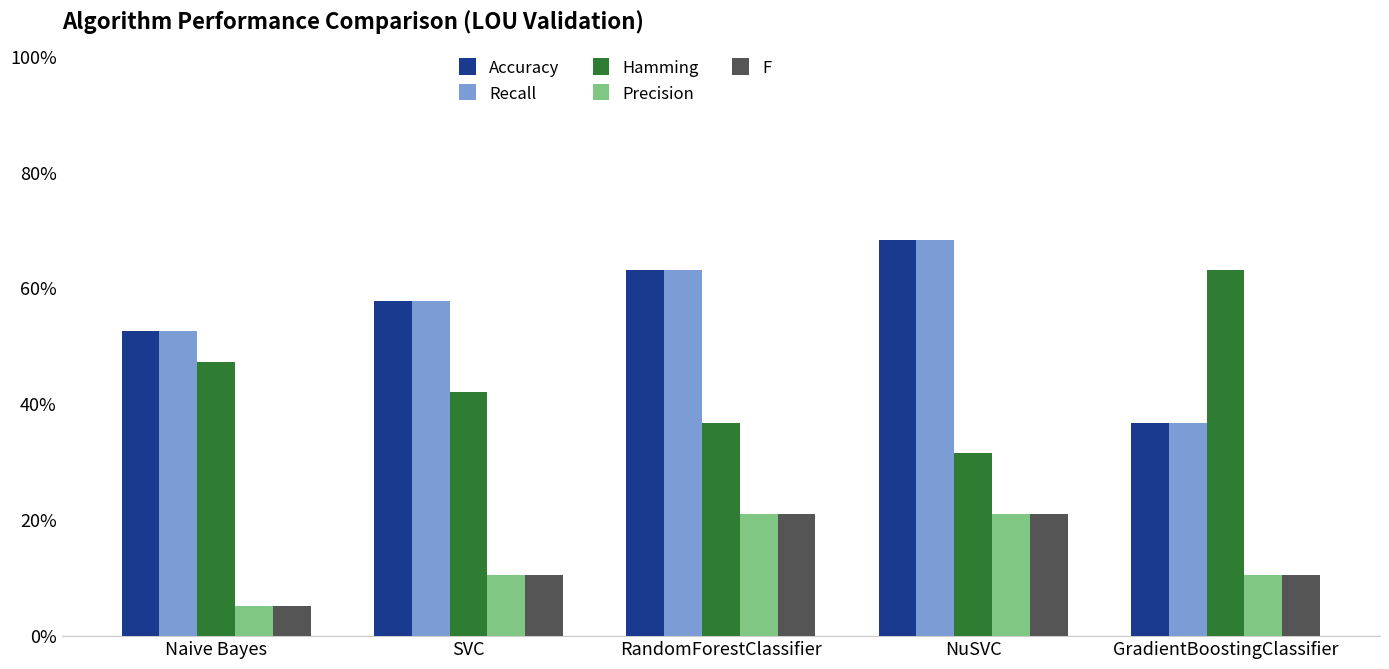

Are the bars horizontal?

No